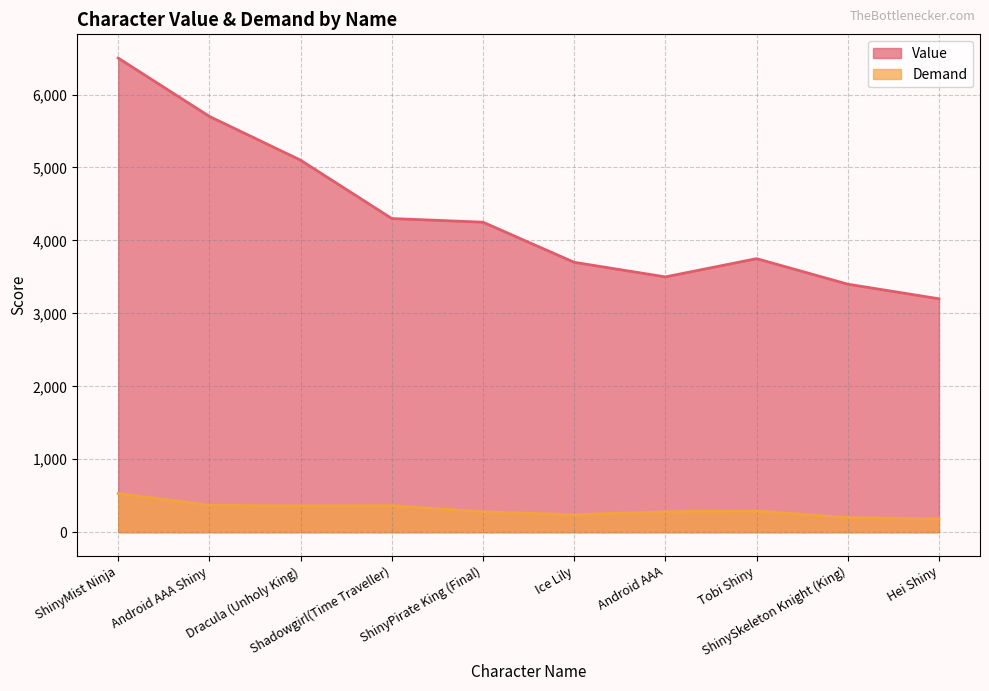

Between Ice Lily and ShinyPirate King (Final), which is larger?

ShinyPirate King (Final)